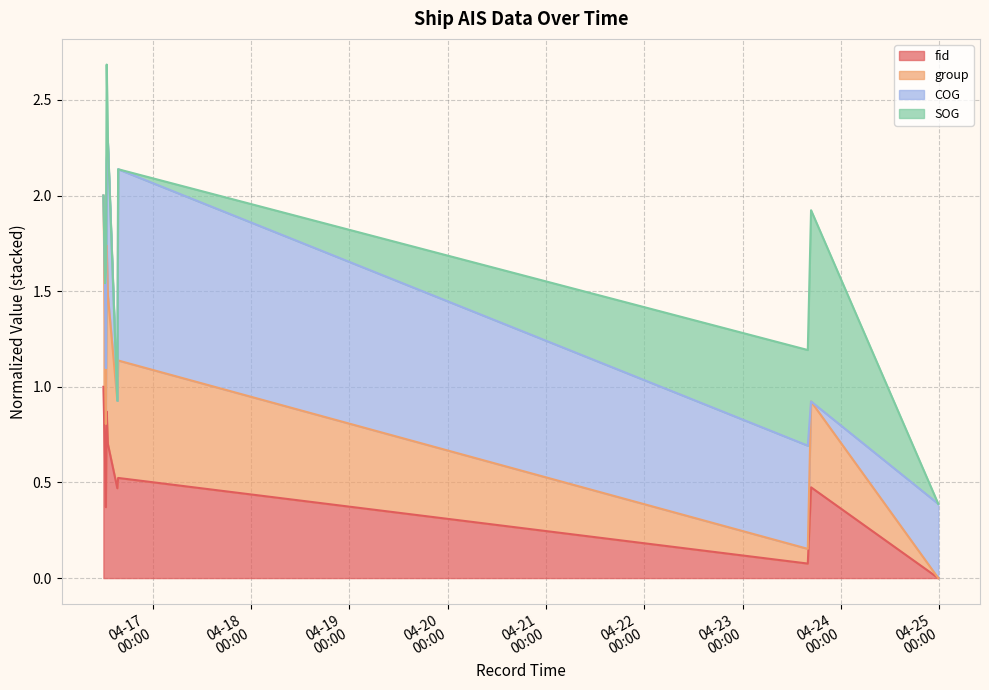

Where is the first local maximum for fid?

2024-04-16 12:46:18